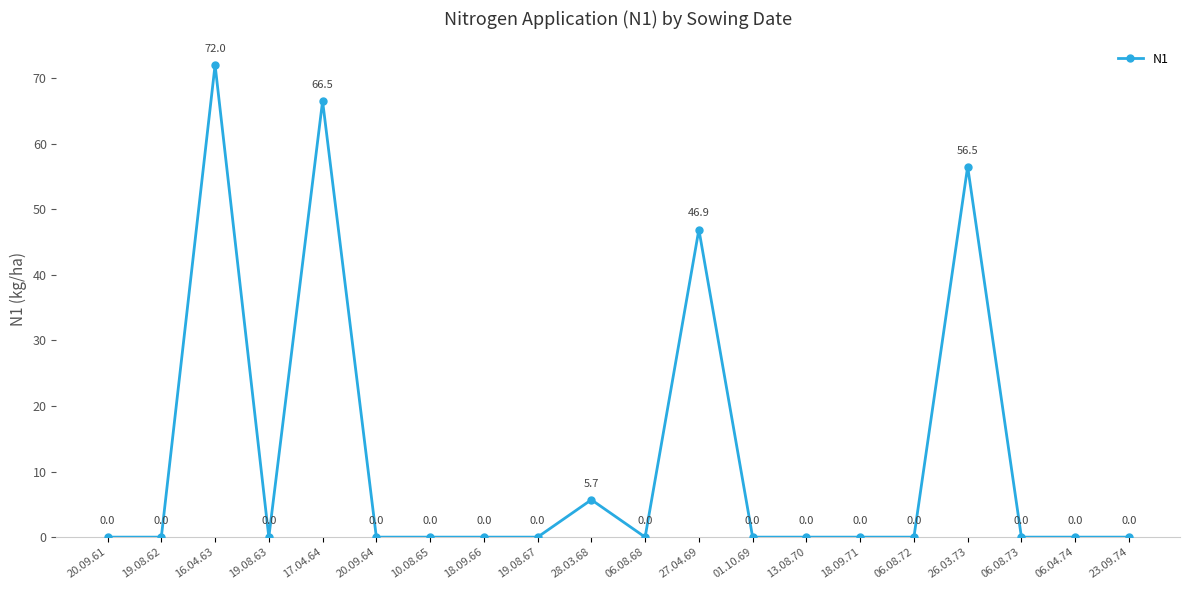

True or false: the data has more than 1 interior local peaks.

True